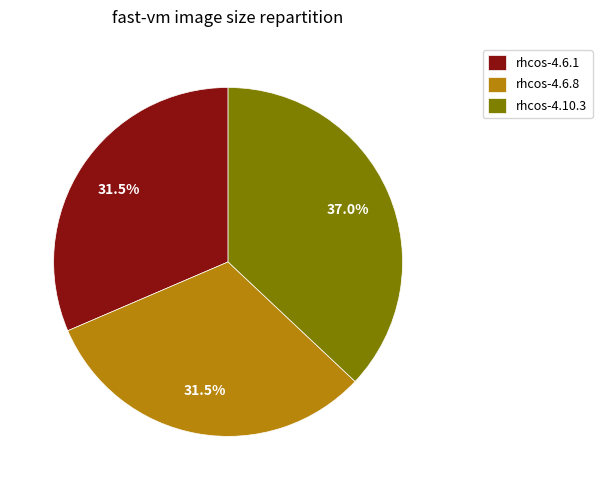

What percentage is NOT represented by rhcos-4.6.1?

68.5%